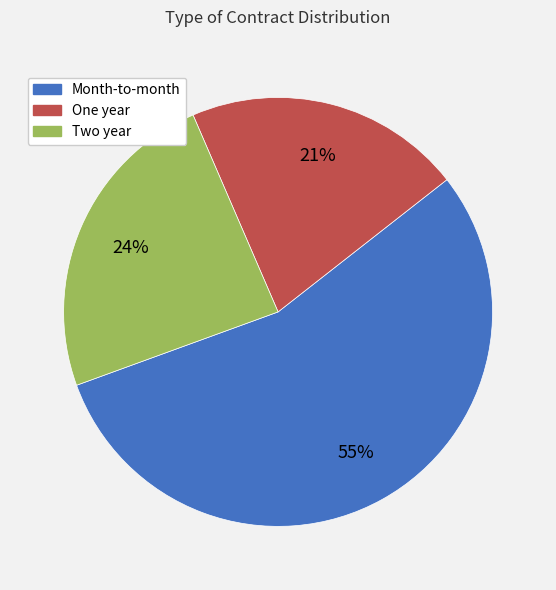

Is there any slice that represents more than half of the pie?

Yes